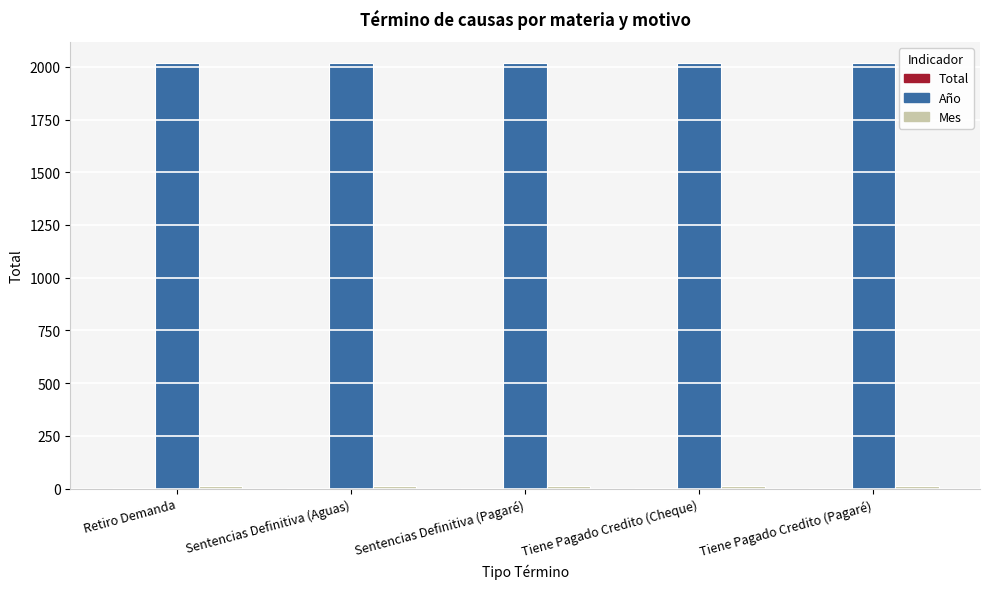

What is the sum of all Año values?

10090